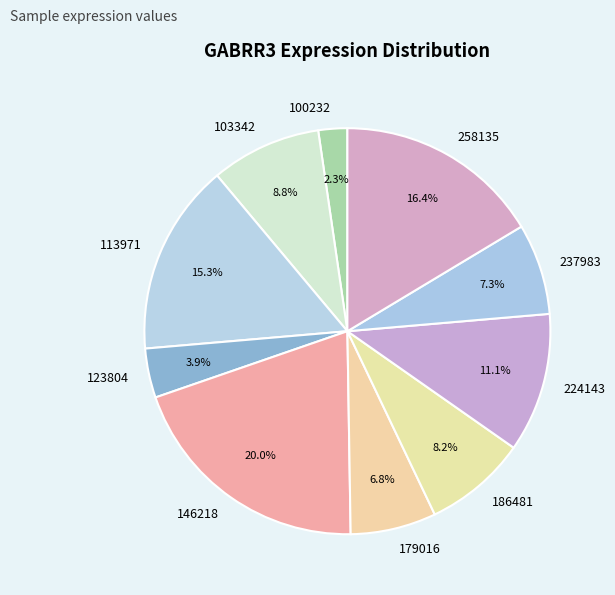

Combined, what portion of the pie is 224143 and 100232?

13.4%